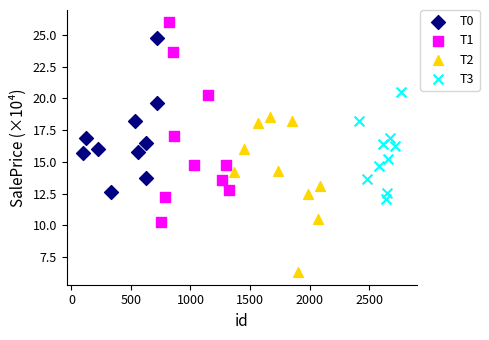

Which series reaches the minimum Y coordinate?

T2